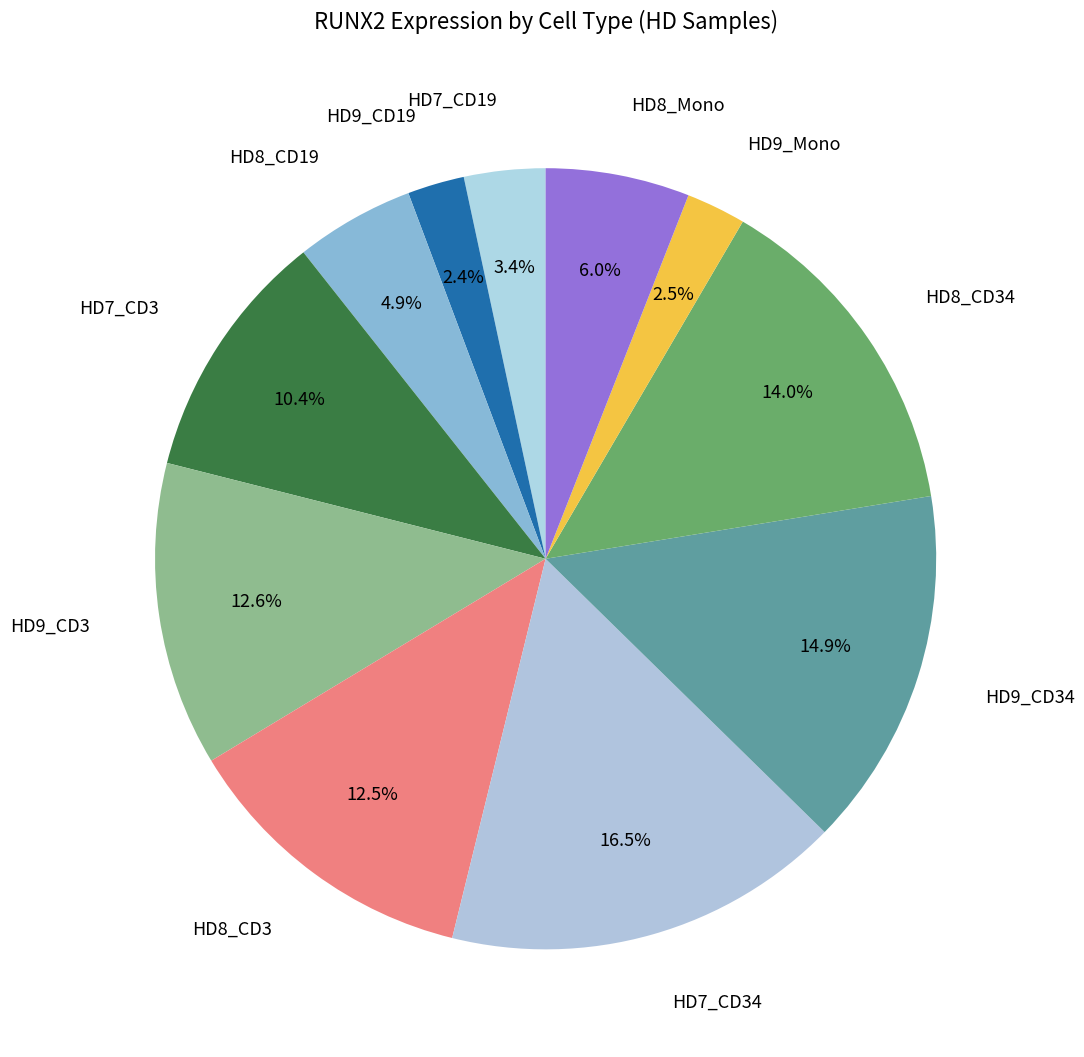

How many segments does this pie chart have?

11